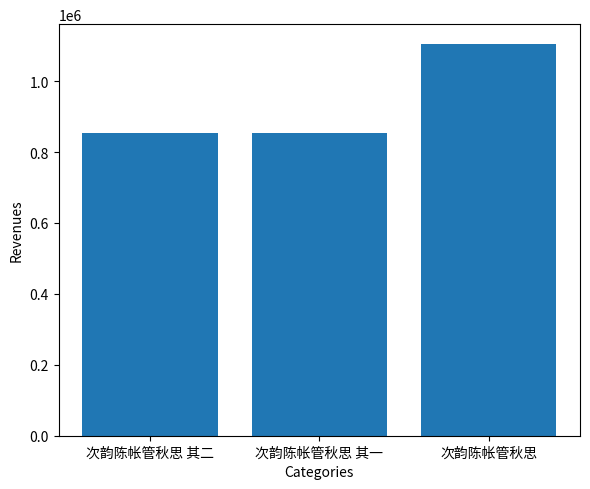

The chart shows a value of 280474 at 次韵陈帐管秋思 其二. True or false?

False